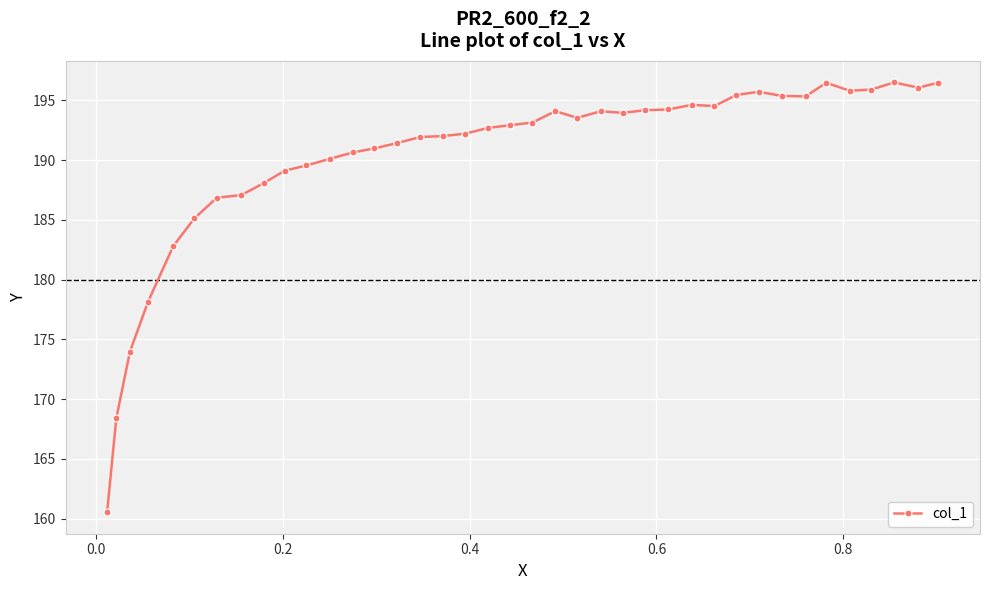

What is the sum of all values?

7420.3